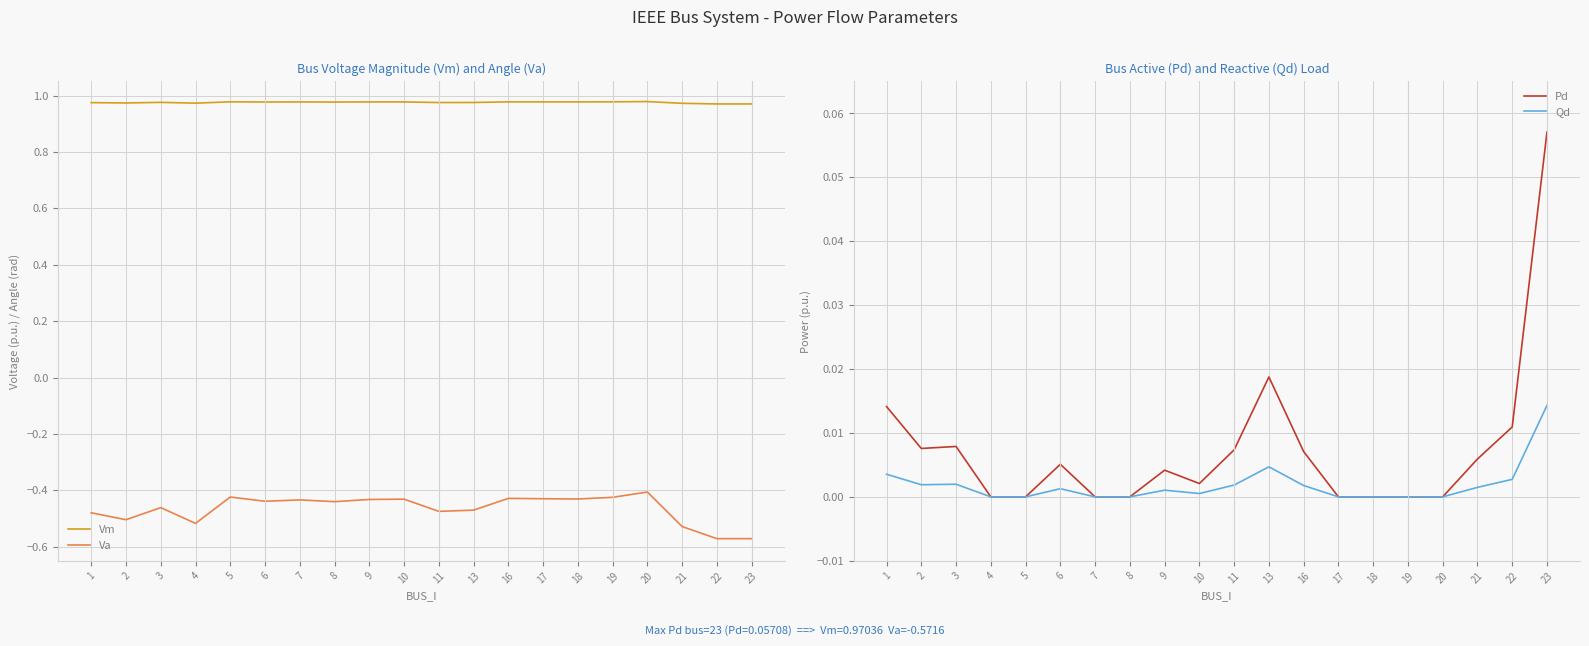

Which series has the largest total across all categories?

Vm